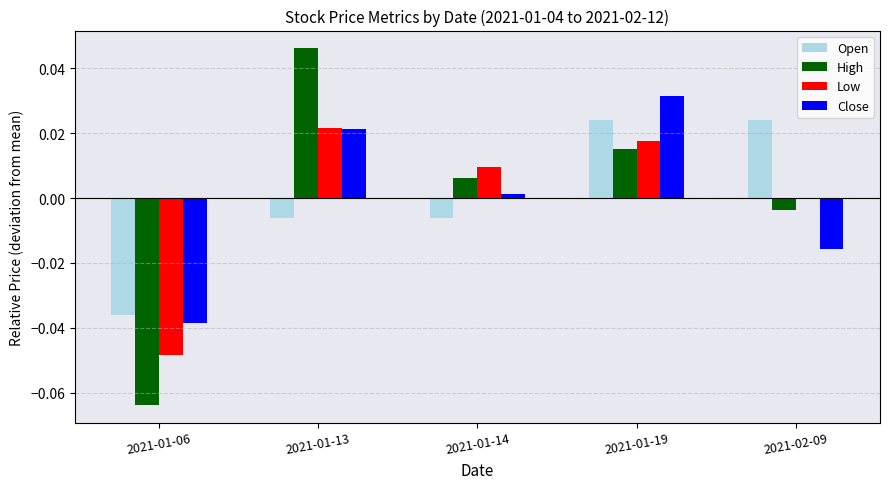

Rank the categories by Low value from highest to lowest.

2021-01-13, 2021-01-19, 2021-01-14, 2021-02-09, 2021-01-06